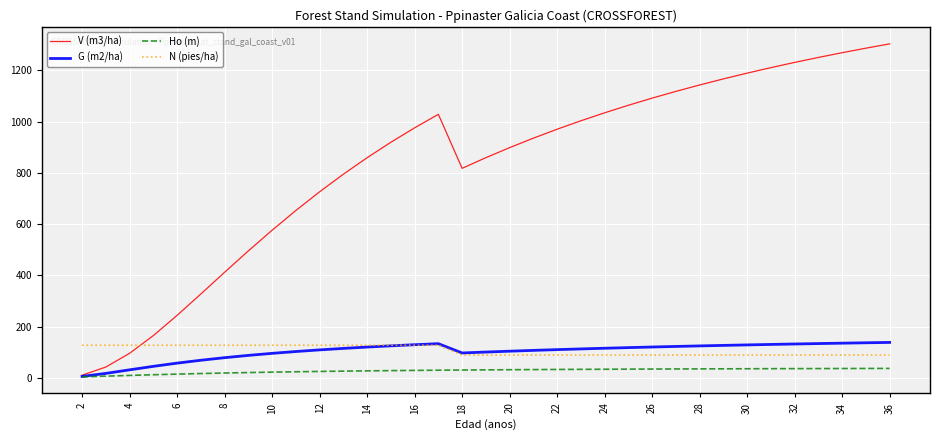

Which series has the largest range (max minus min)?

V (m3/ha)